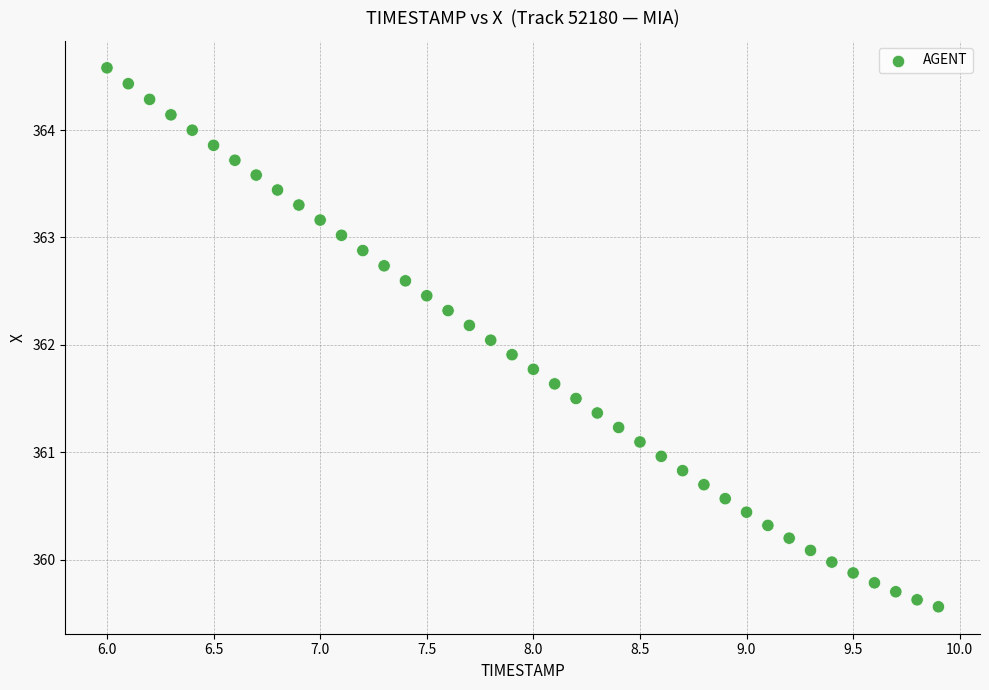

What is the range of X values (max minus min)?

3.9